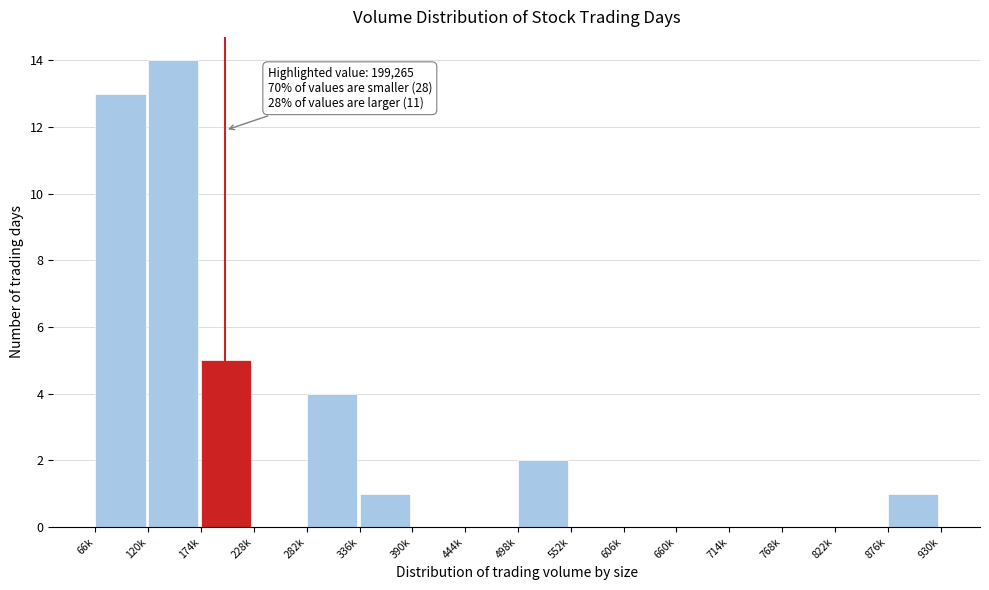

Reading right to left, extract all data points from this chart.

876k=1	822k=0	768k=0	714k=0	660k=0	606k=0	552k=0	498k=2	444k=0	390k=0	336k=1	282k=4	228k=0	174k=5	120k=14	66k=13